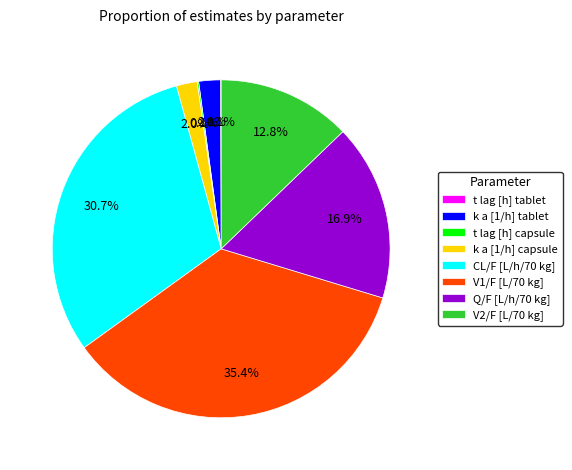

Which slice is the largest?

V1/F [L/70 kg]